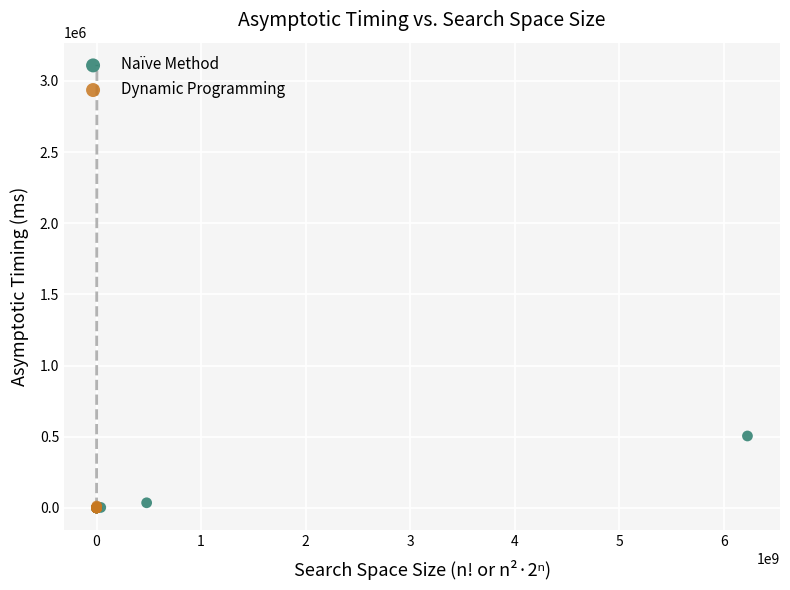

Which series reaches the maximum Y coordinate?

Naïve Method